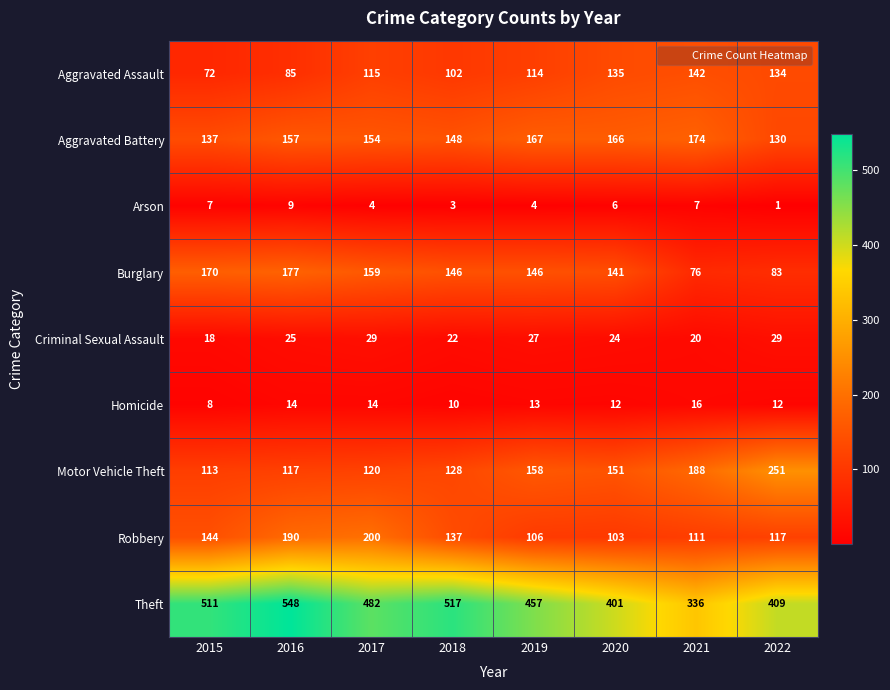

What is the spread (max minus min) of values at 2016?

539